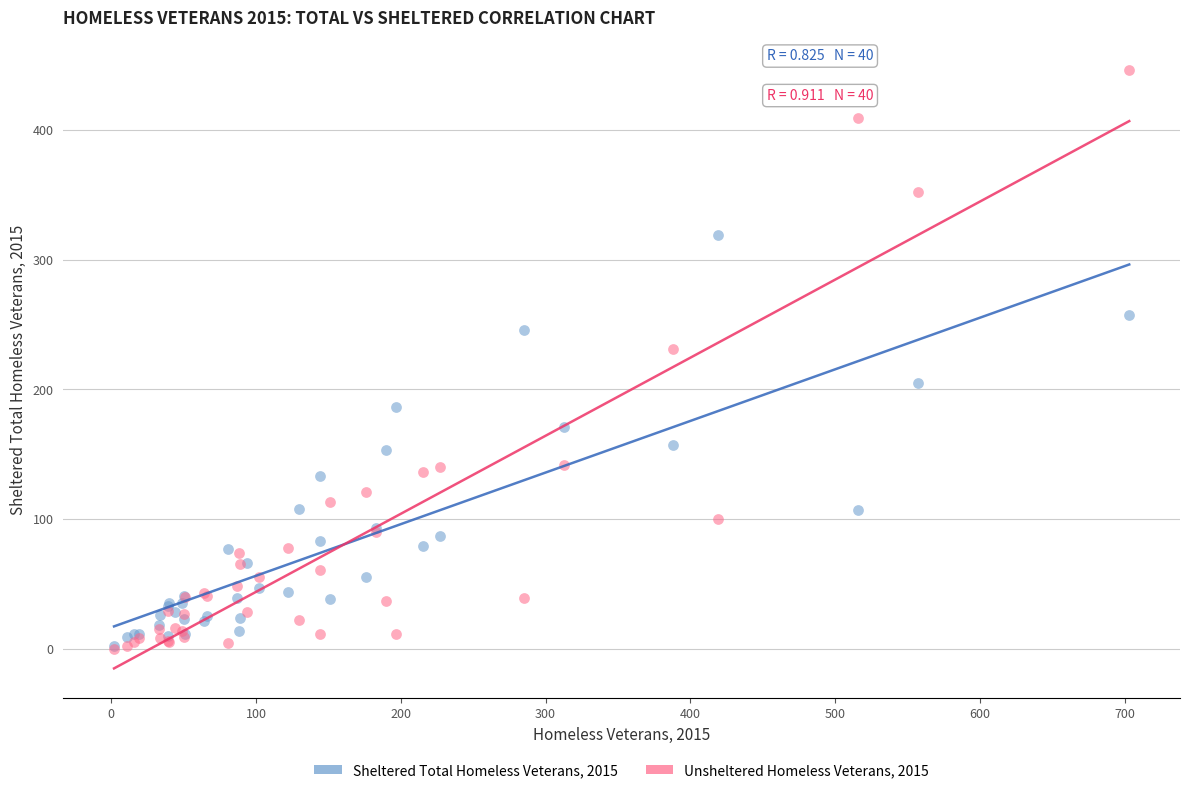

In the Unsheltered Homeless Veterans, 2015 series, what Y value is closest to 223?

231